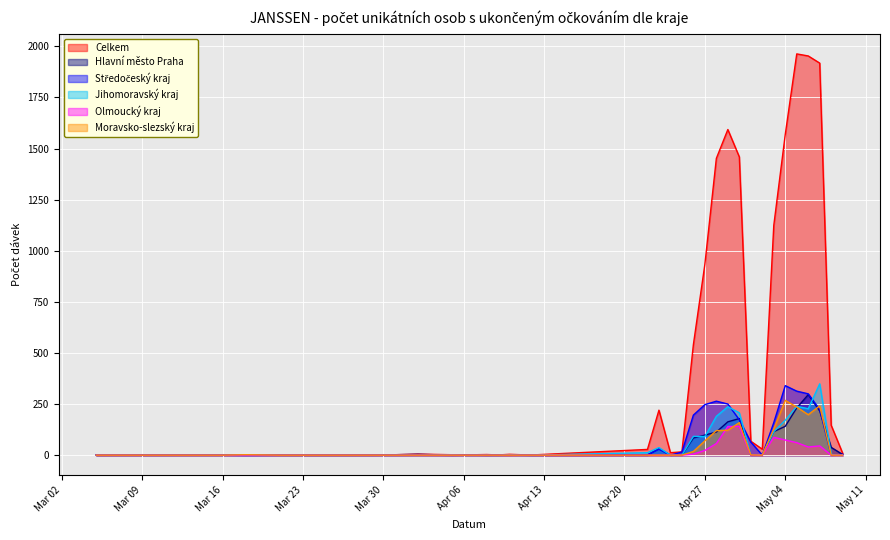

What is the greatest value displayed?

1963